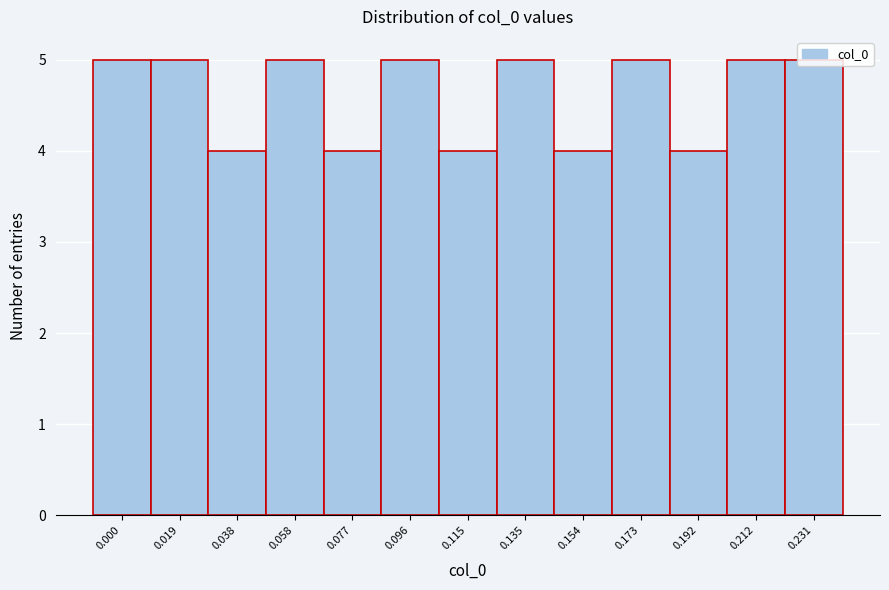

The chart shows a value of 5 at 0.173. True or false?

True